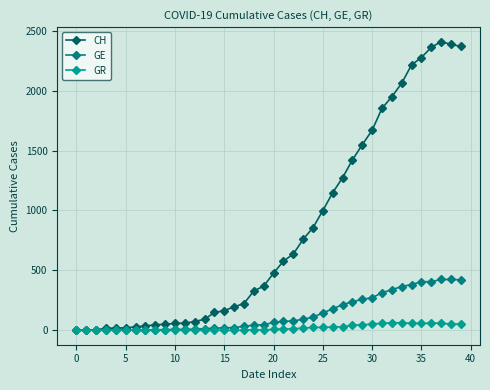

In CH, how many points are higher than both neighbors (excluding endpoints)?

1